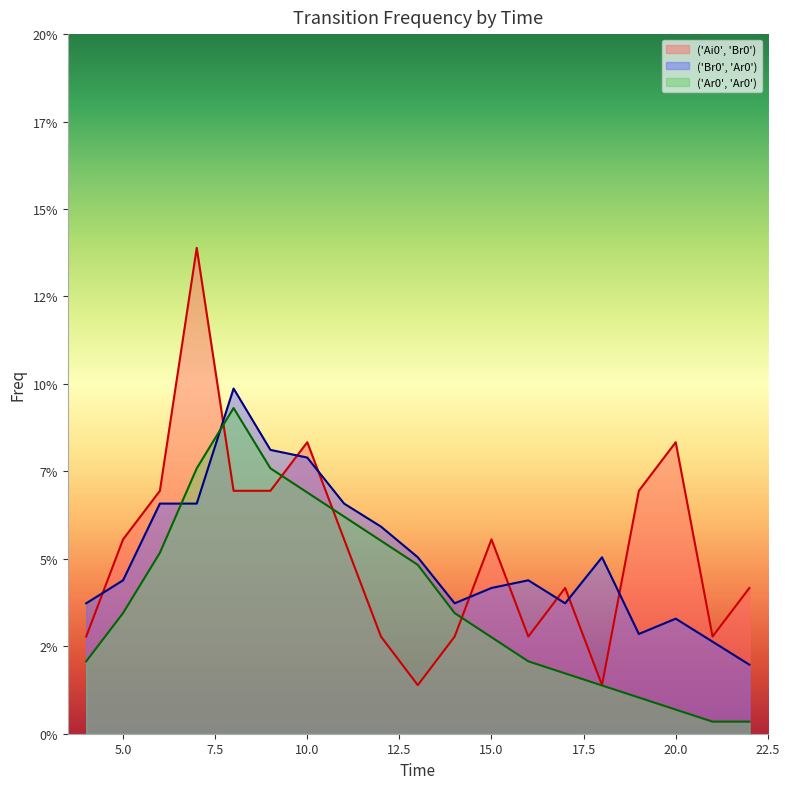

Rank the series by their maximum value, from highest to lowest.

('Ai0', 'Br0'), ('Br0', 'Ar0'), ('Ar0', 'Ar0')